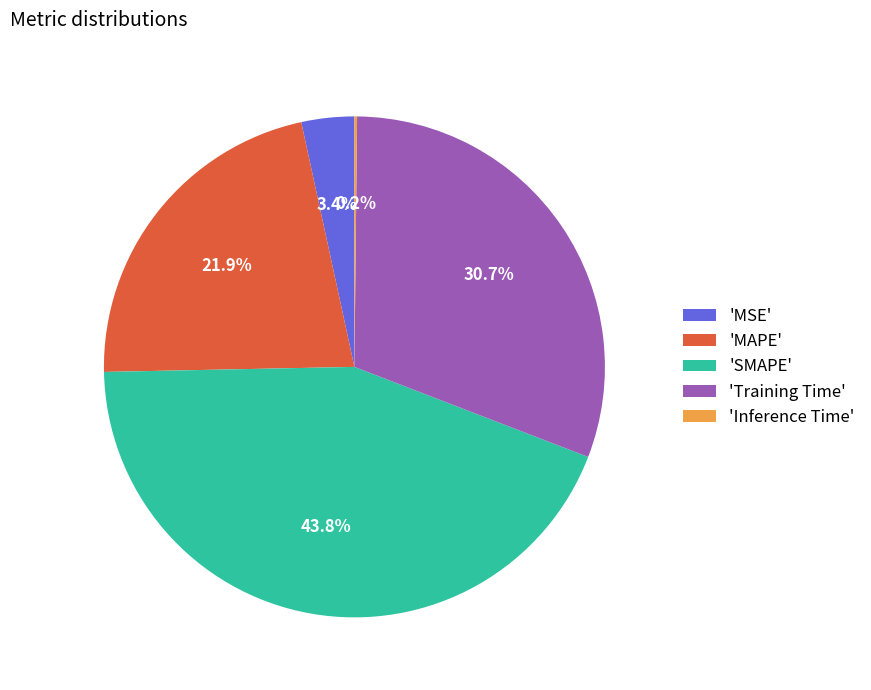

Between 'SMAPE' and 'MAPE', which is larger?

'SMAPE'